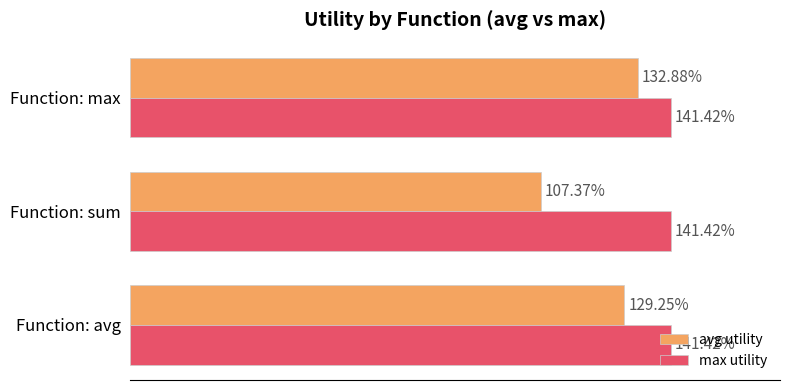

What are all the series names shown in the legend?

avg utility, max utility